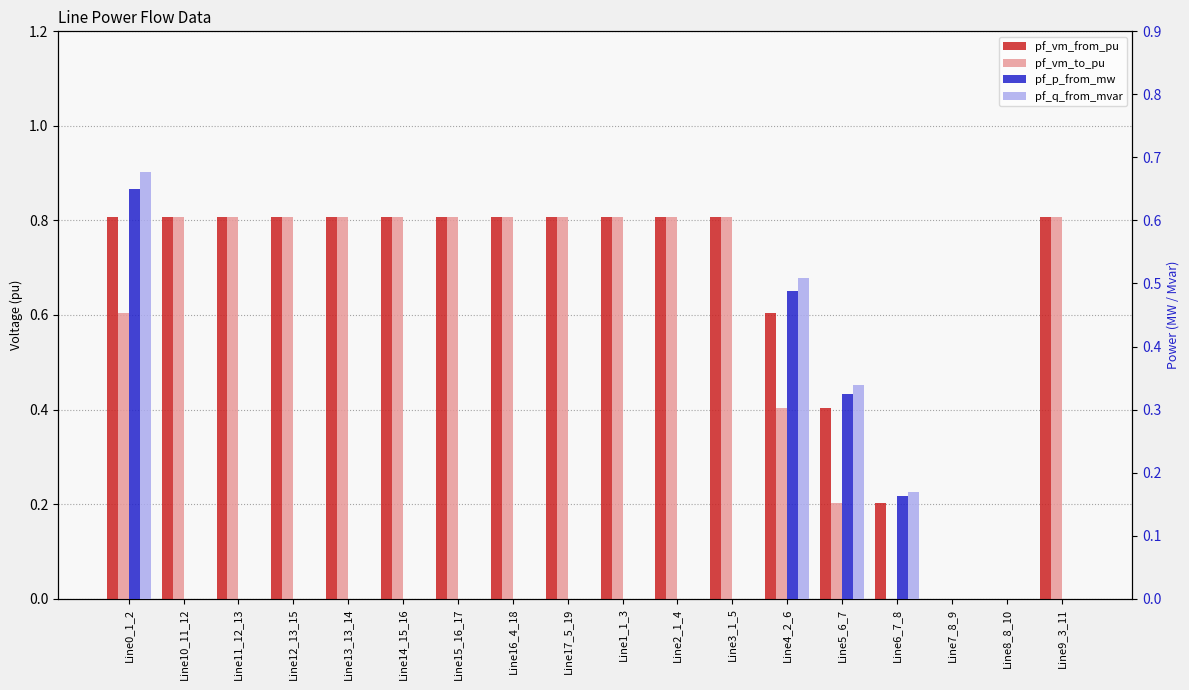

What is the difference between the highest and lowest values at Line2_1_4?

0.8